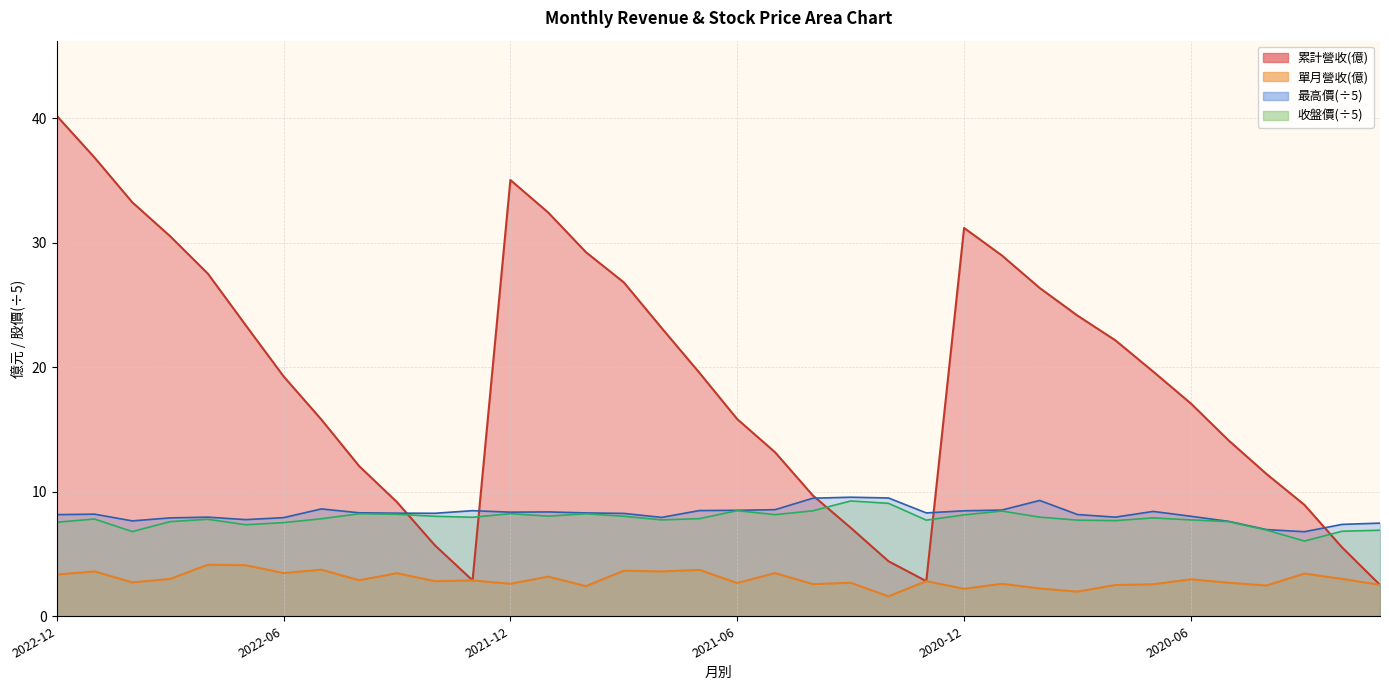

How many values in the 最高價 series are below 8?

12